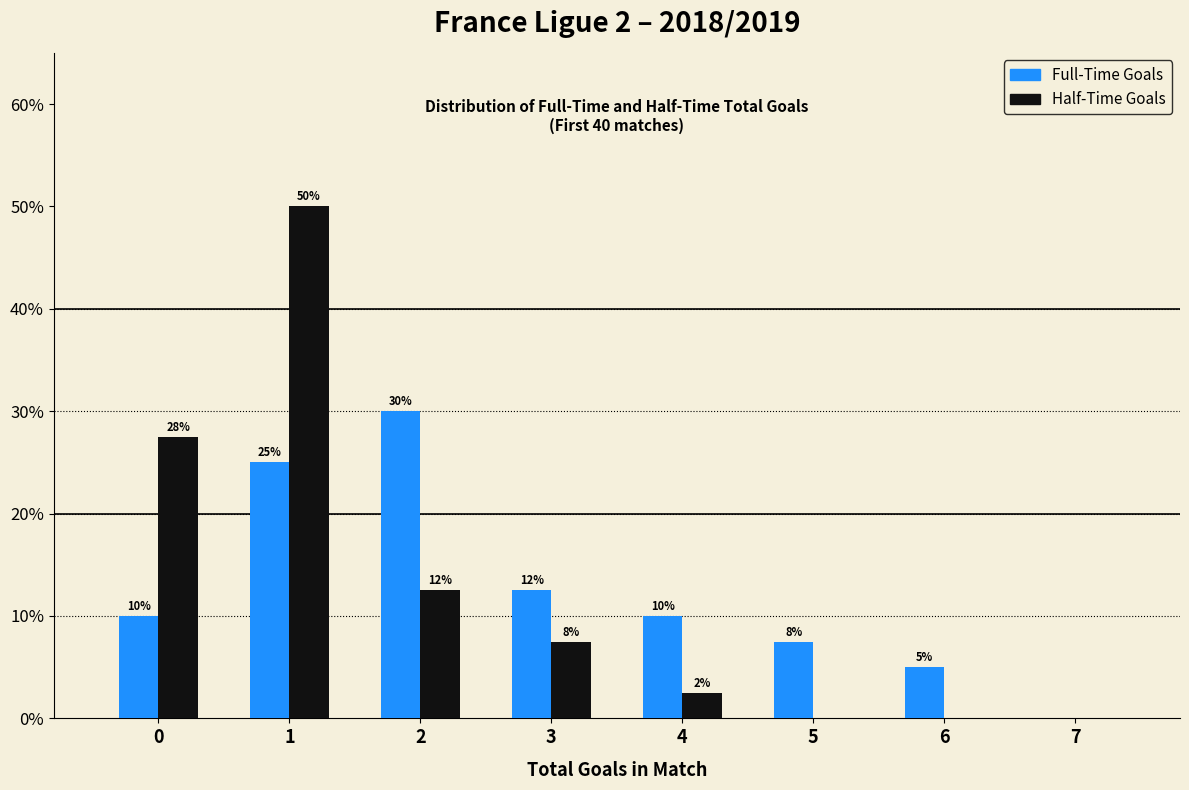

In the Full-Time Goals series, which range on the x-axis has the tallest bar?

1.5 to 2.5